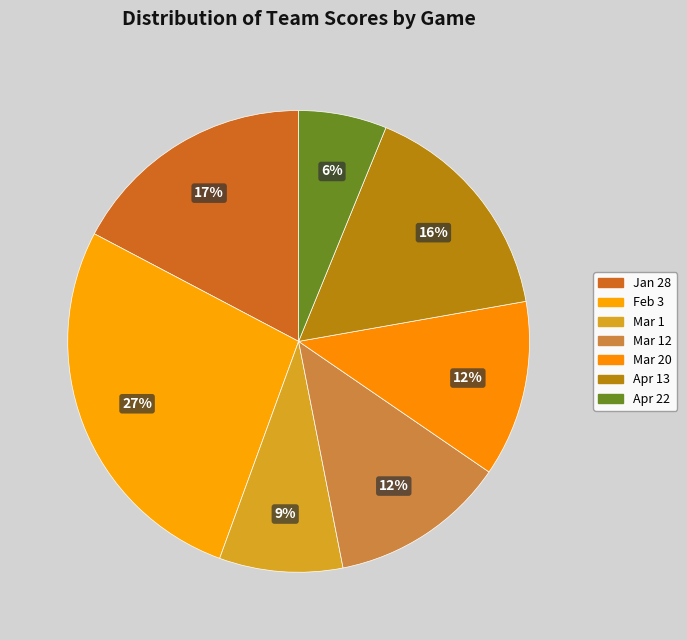

To the nearest percent, what is the difference between the Apr 13 and Mar 20 slice percentages?

4%